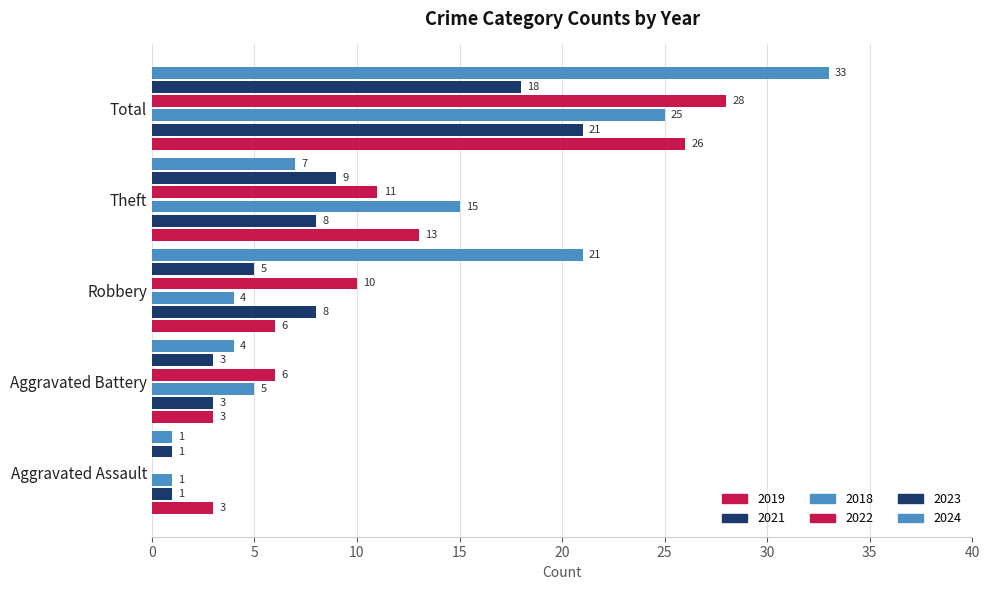

Which series has the largest total across all categories?

2024